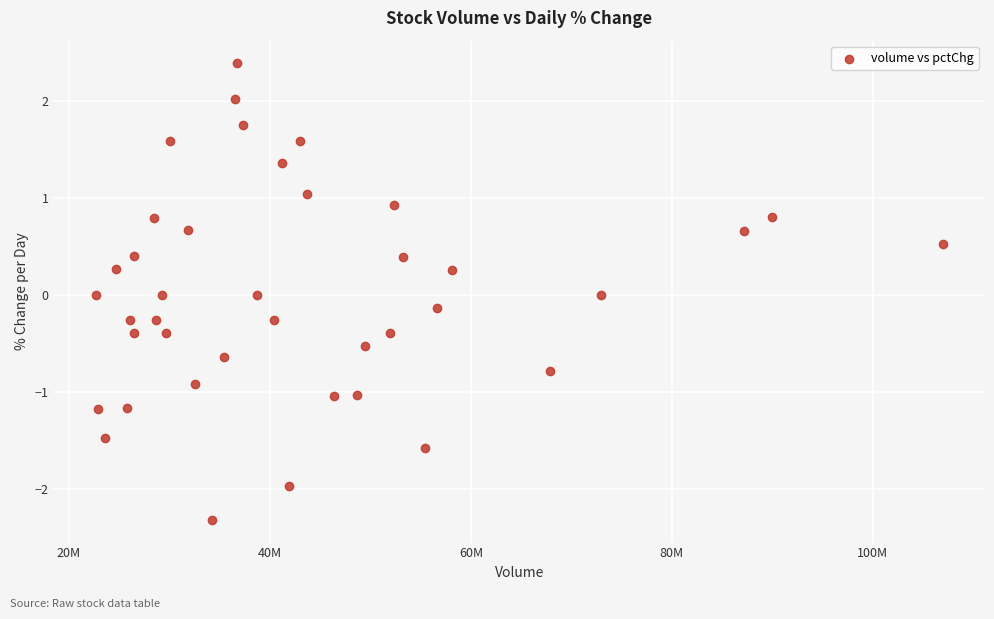

What is the range of Y values (max minus min)?

4.7